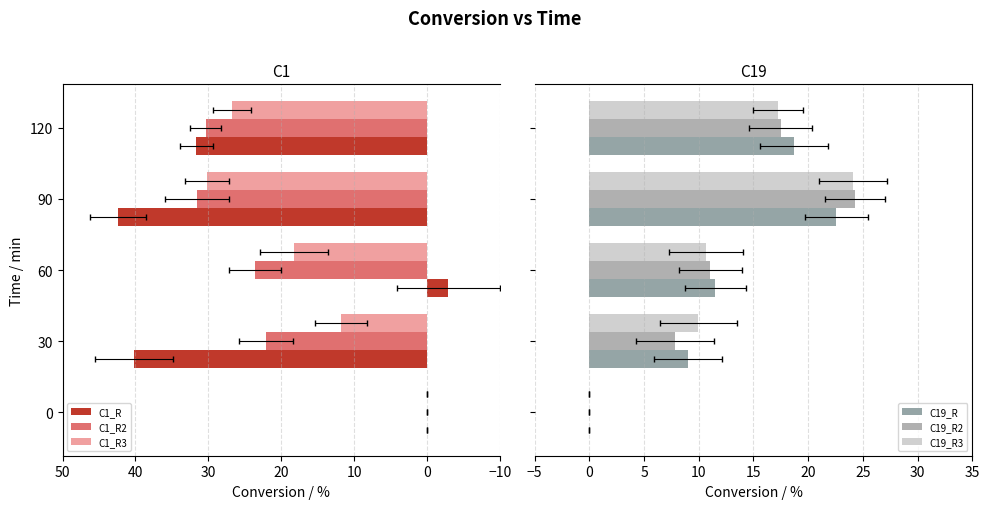

Which series has the largest total across all categories?

C1_R